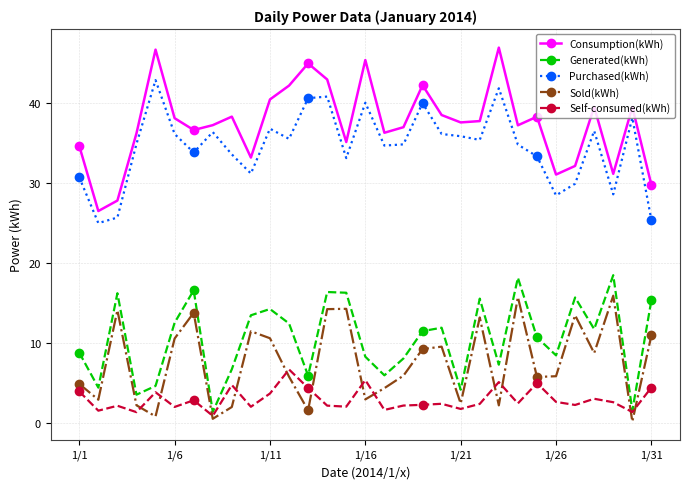

Which series has the largest range (max minus min)?

Consumption(kWh)